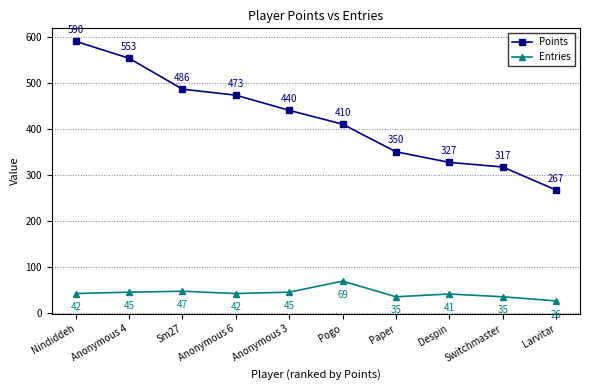

What is the label of the 8th point from the left?

Despin